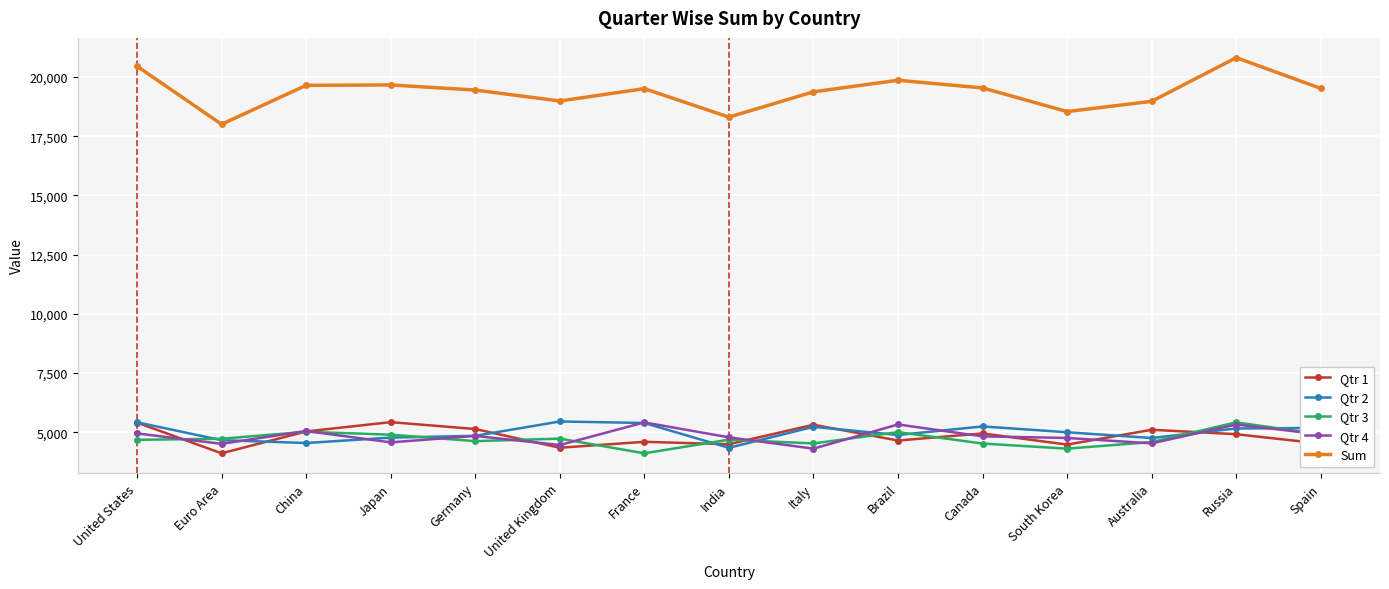

What is the total value across all series at Italy?

38746